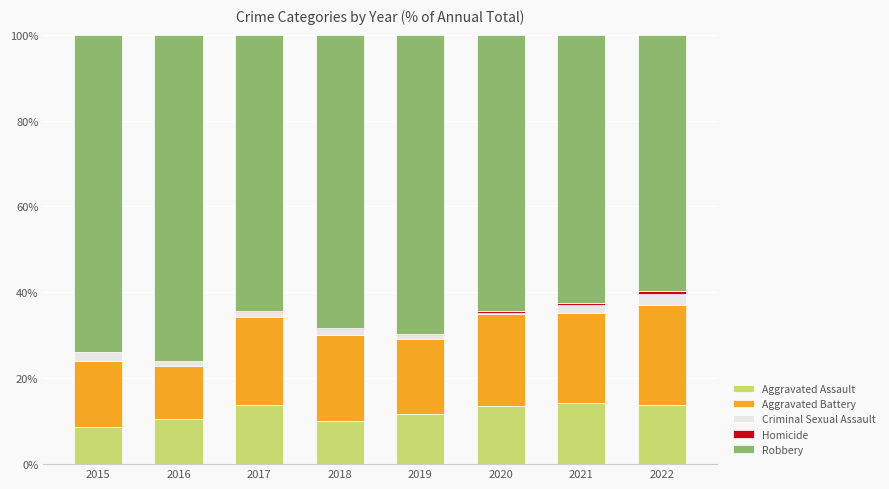

Which series changed the most between 2015 and 2021?

Robbery